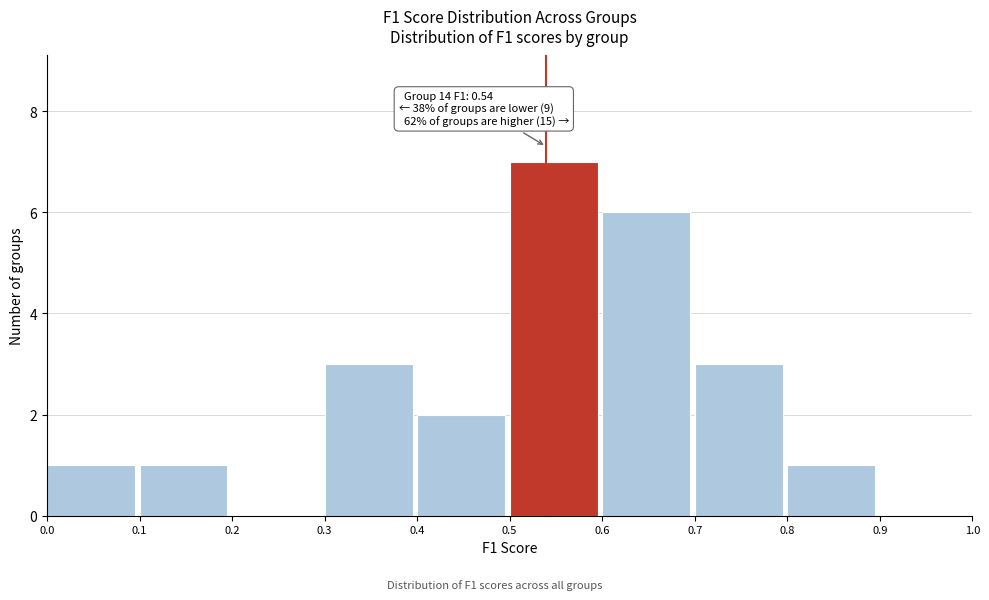

Which range on the x-axis has the tallest bar?

0.5 to 0.6